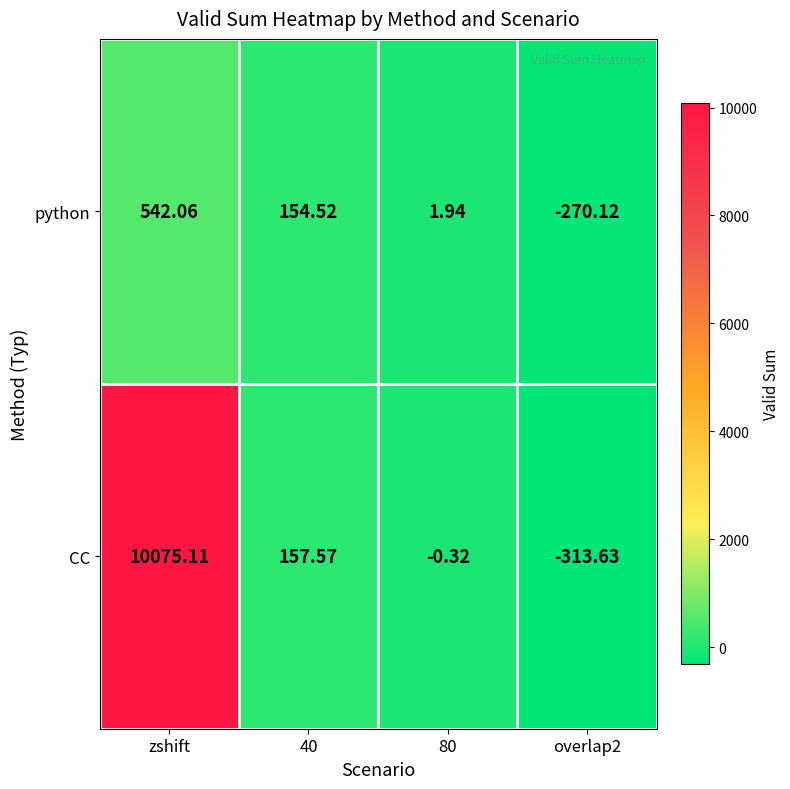

Is the value of CC at overlap2 greater than the value of python at 40?

No